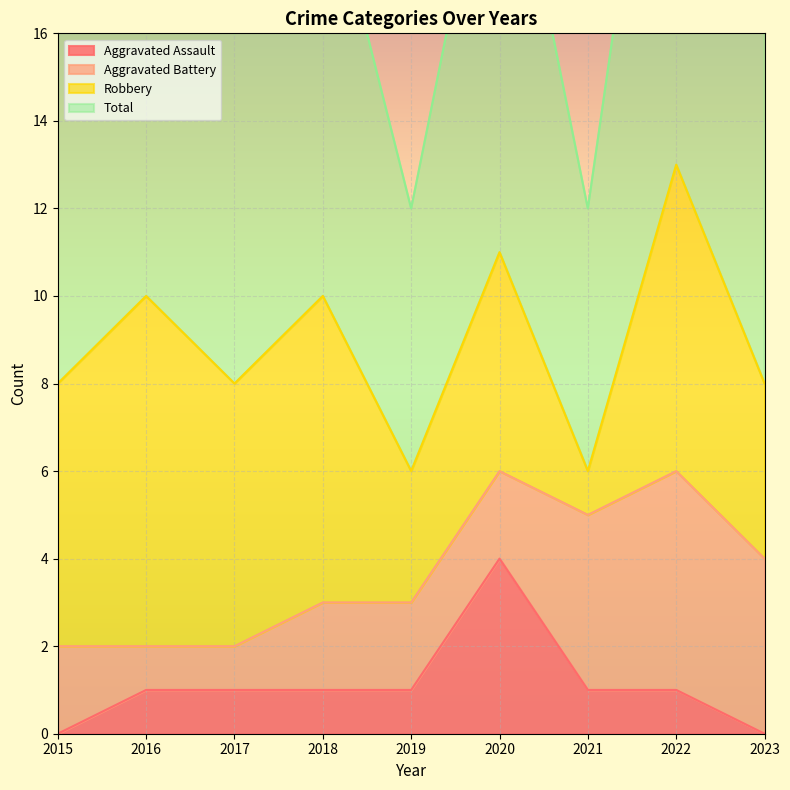

Which series has the largest total across all categories?

Total